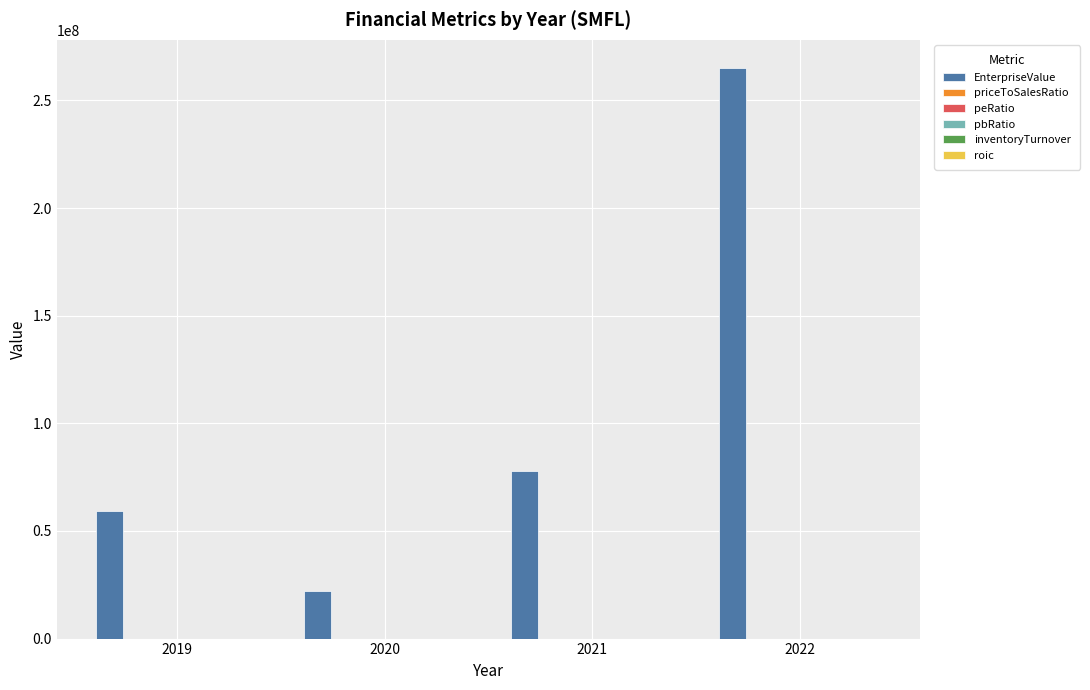

What is the maximum value shown in the chart?

264920405.8